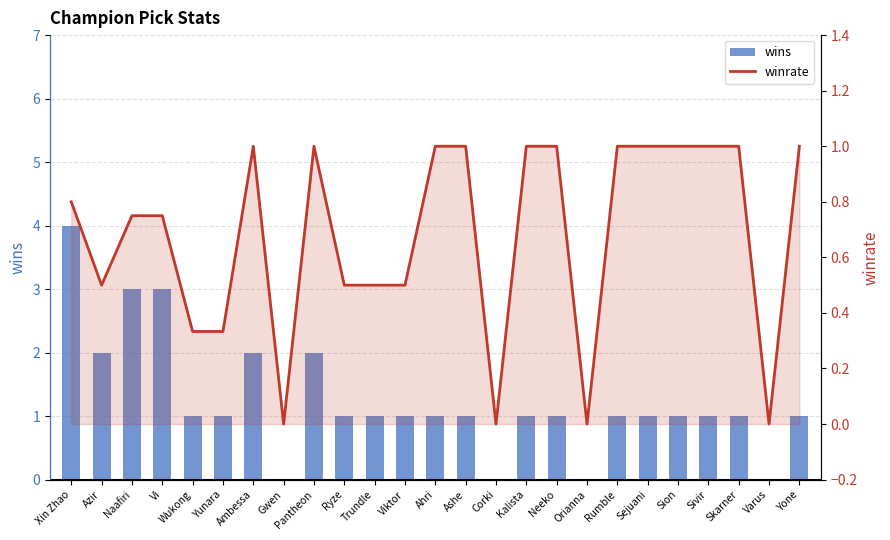

What is the label of the 14th bar from the right?

Viktor